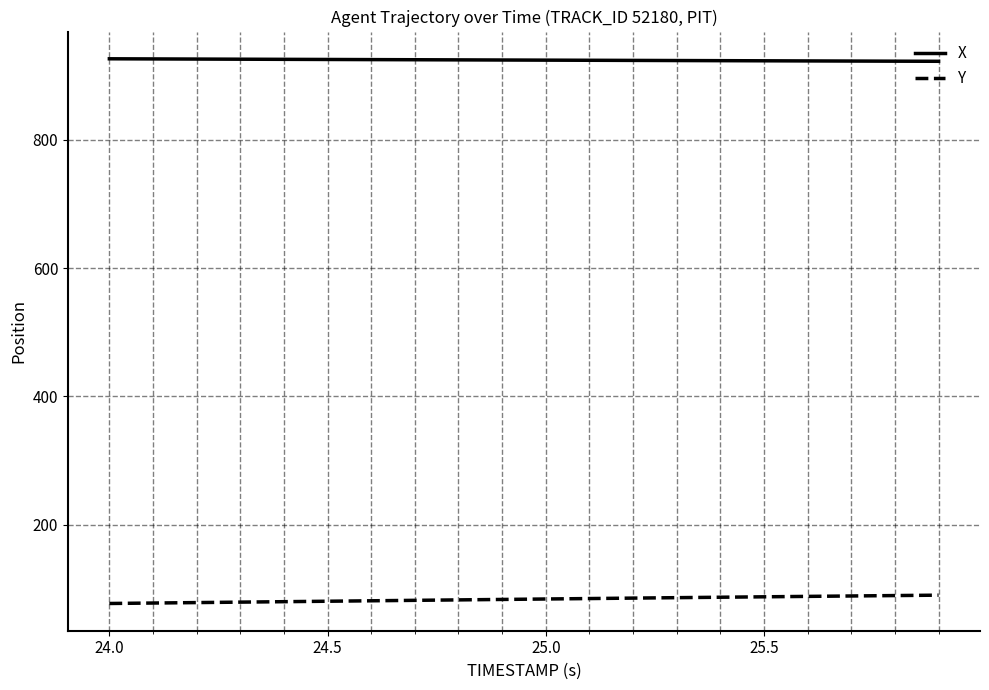

List the series in order of their overall mean, highest first.

X, Y